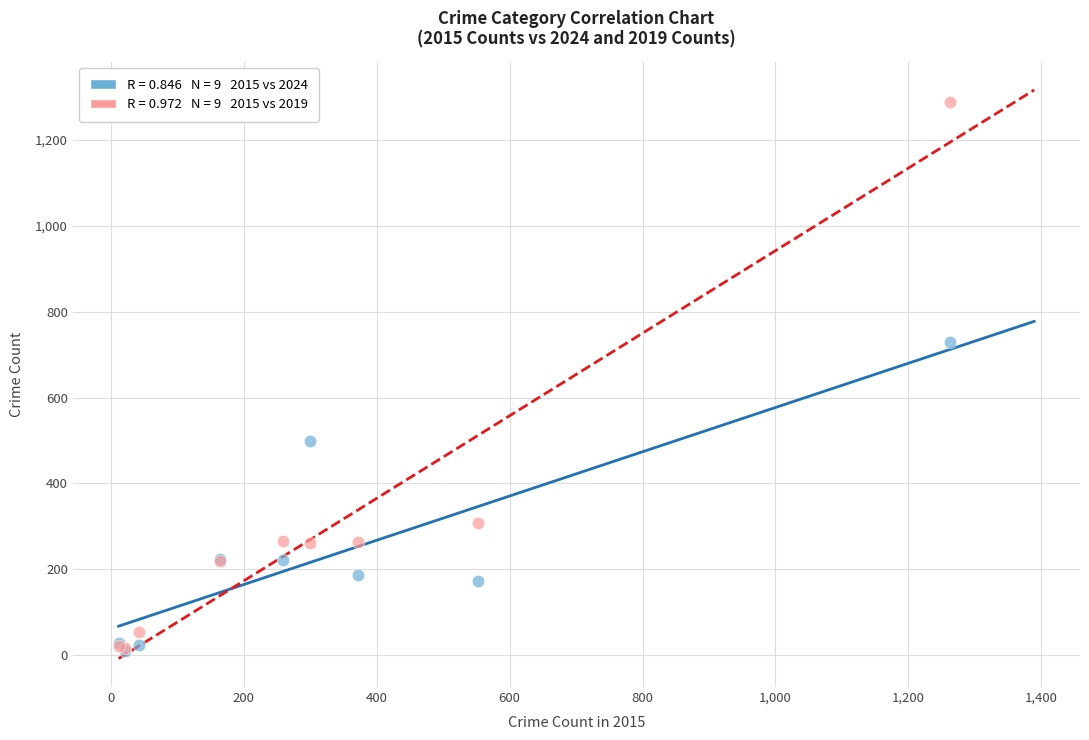

Across all series, what Y value is closest to 649?

729